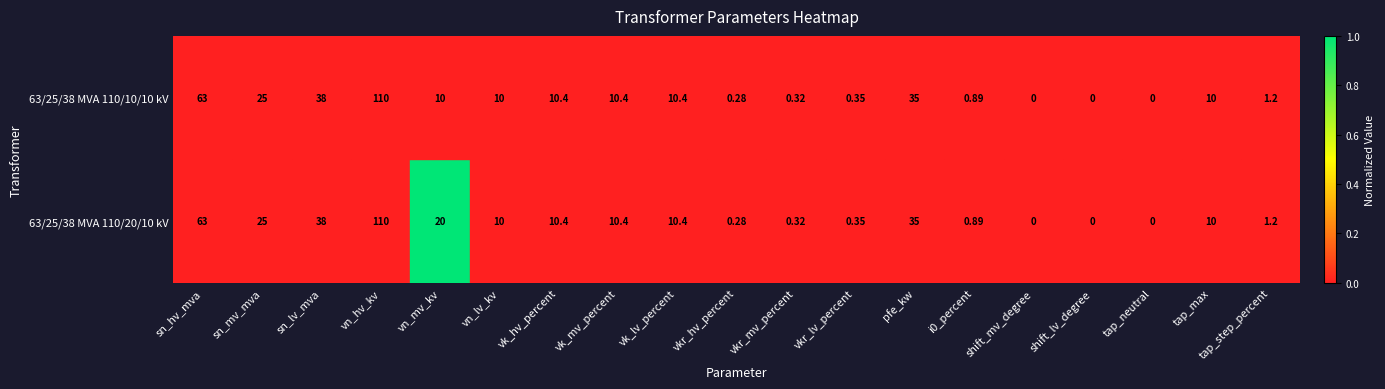

Where is 63/25/38 MVA 110/20/10 kV nearest to the value 55?

sn_hv_mva